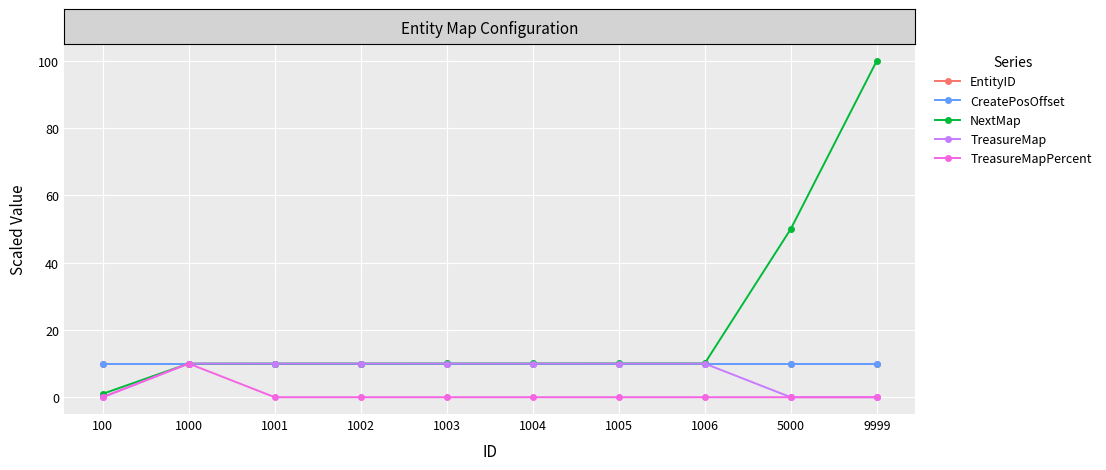

What is the spread (max minus min) of values at 5000?

50.0